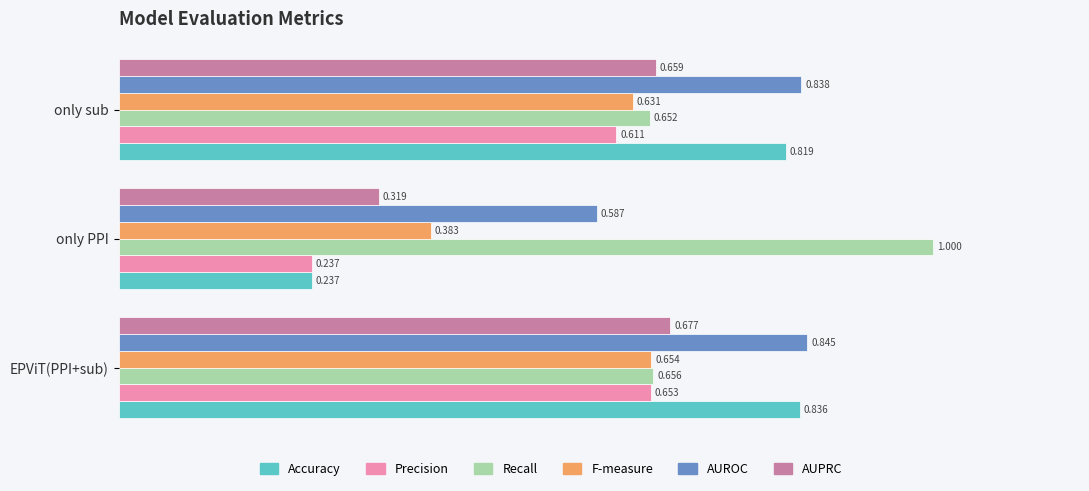

What are all the series names shown in the legend?

Accuracy, Precision, Recall, F-measure, AUROC, AUPRC